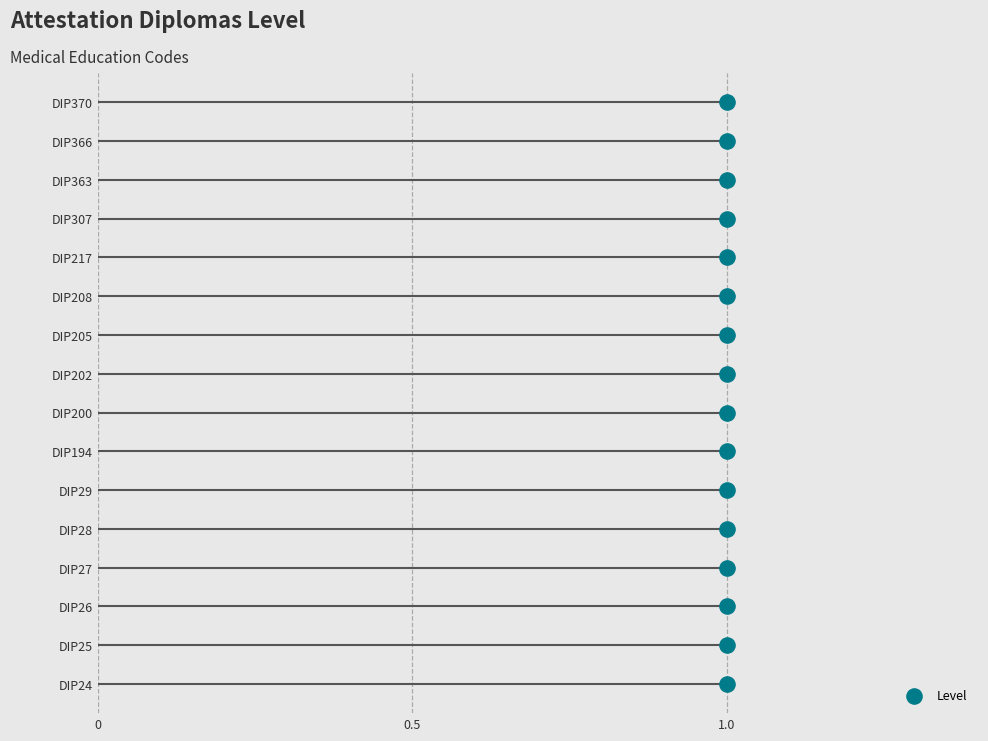

What is the change in value from 0.5 to 1.0?

+1